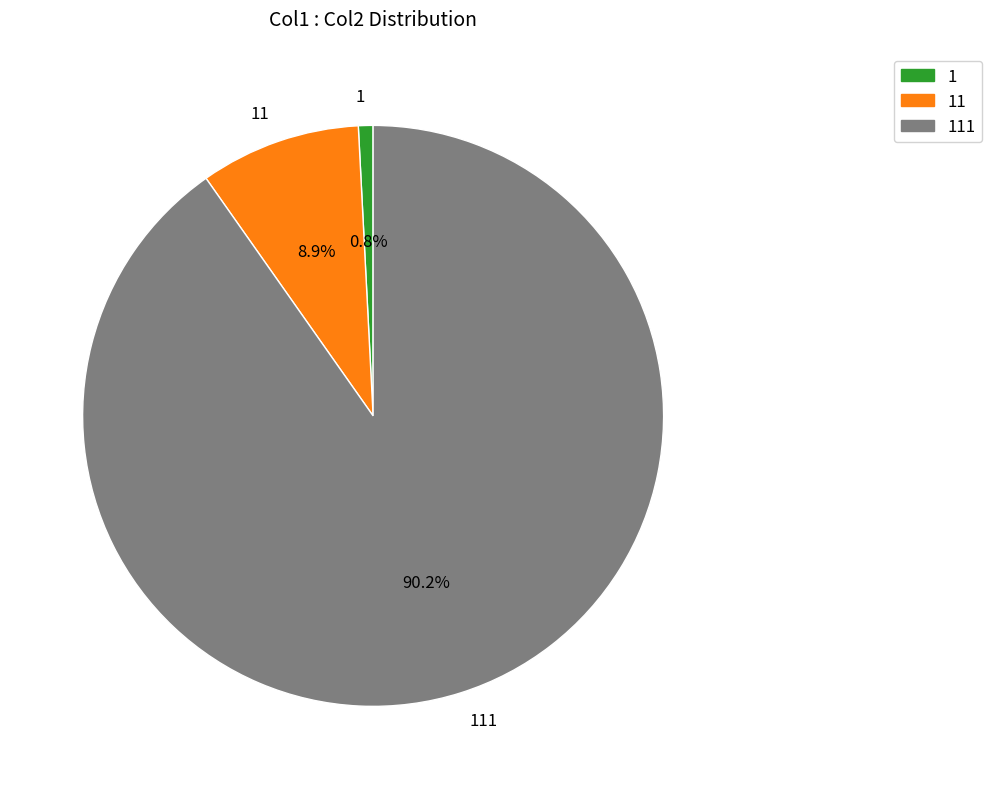

To the nearest percent, what percentage of the pie is 11?

9%